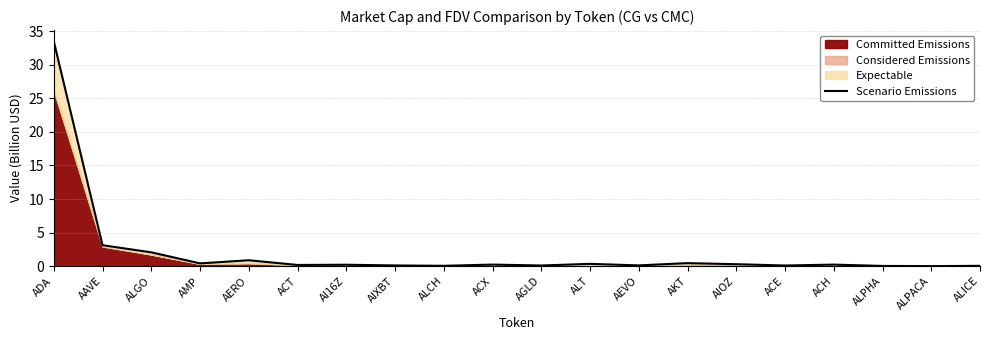

What position from the right is AIOZ?

6